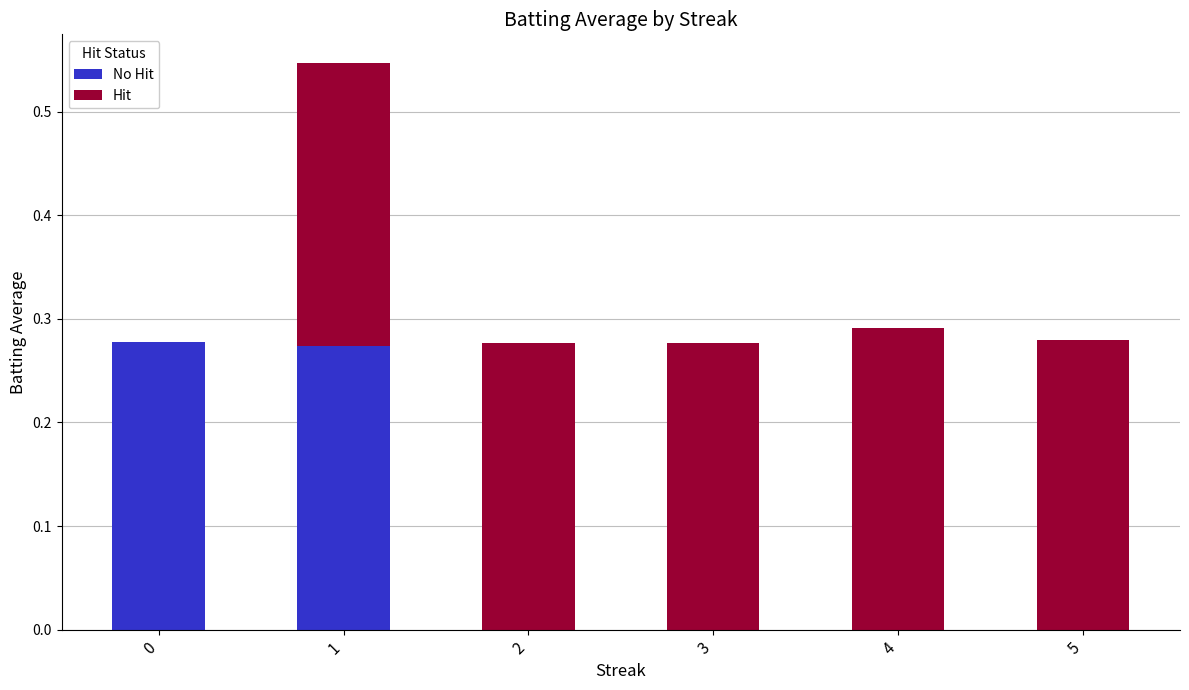

Is it true that No Hit equals 0.4 at 1?

False